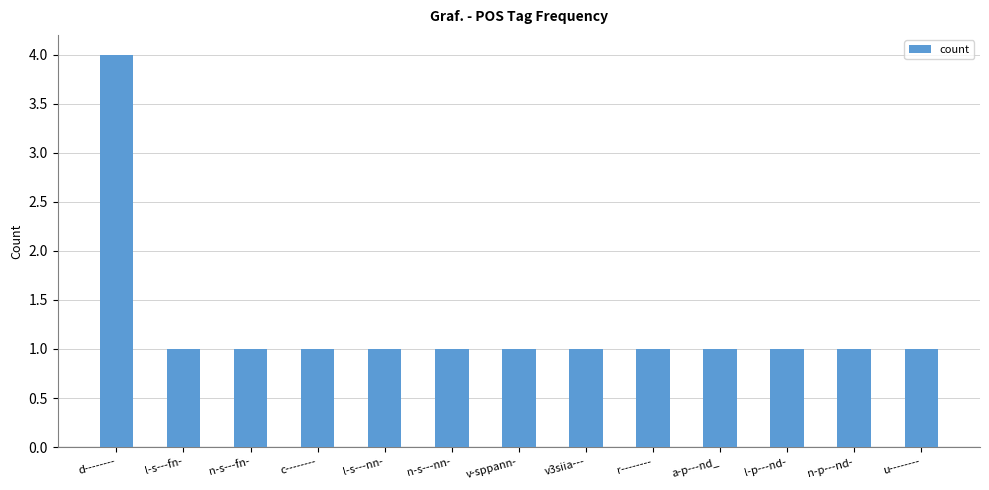

Is it true that the value at l-s---fn- is 2?

False